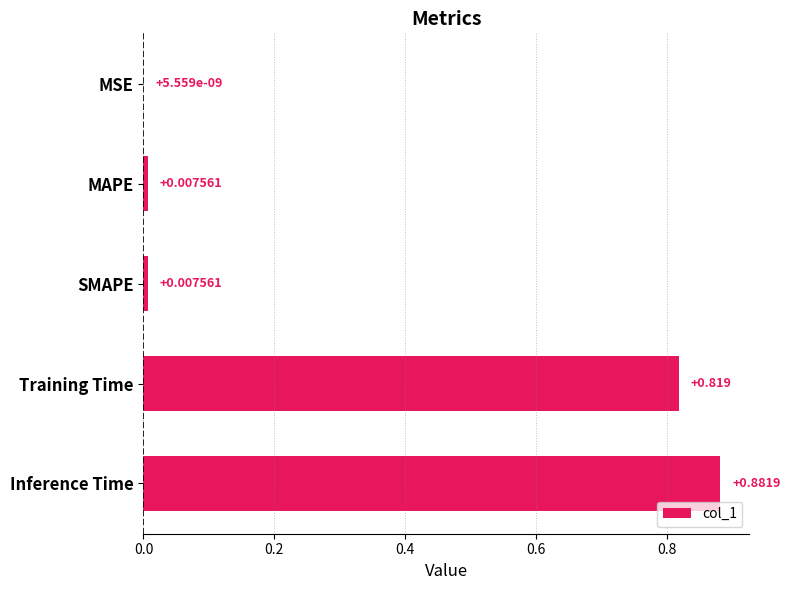

At which label is the value closest to 0?

MSE